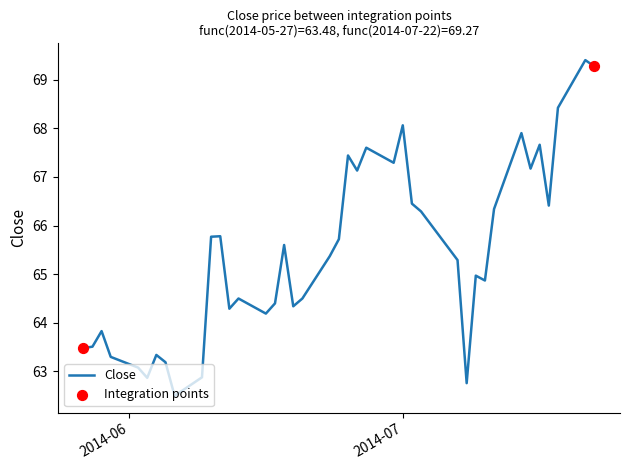

What is the maximum value shown in the chart?

69.4